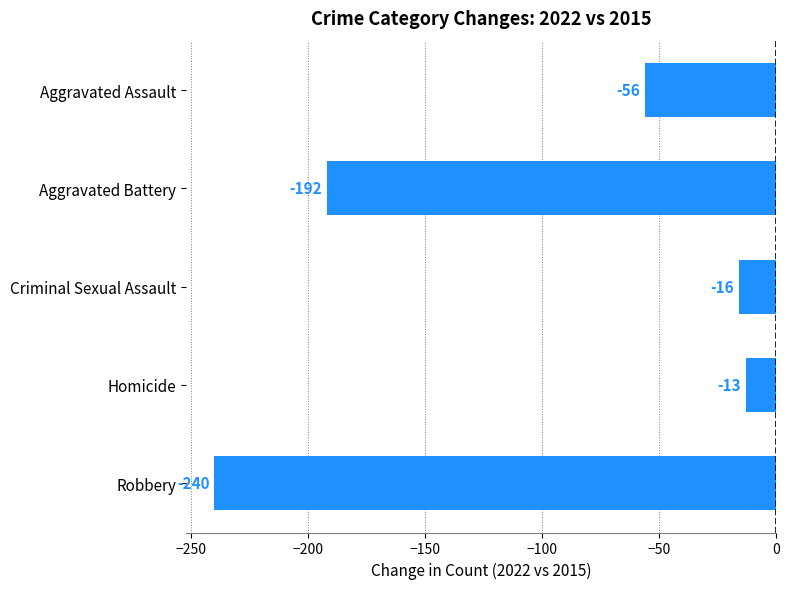

What position from the bottom is Homicide?

2